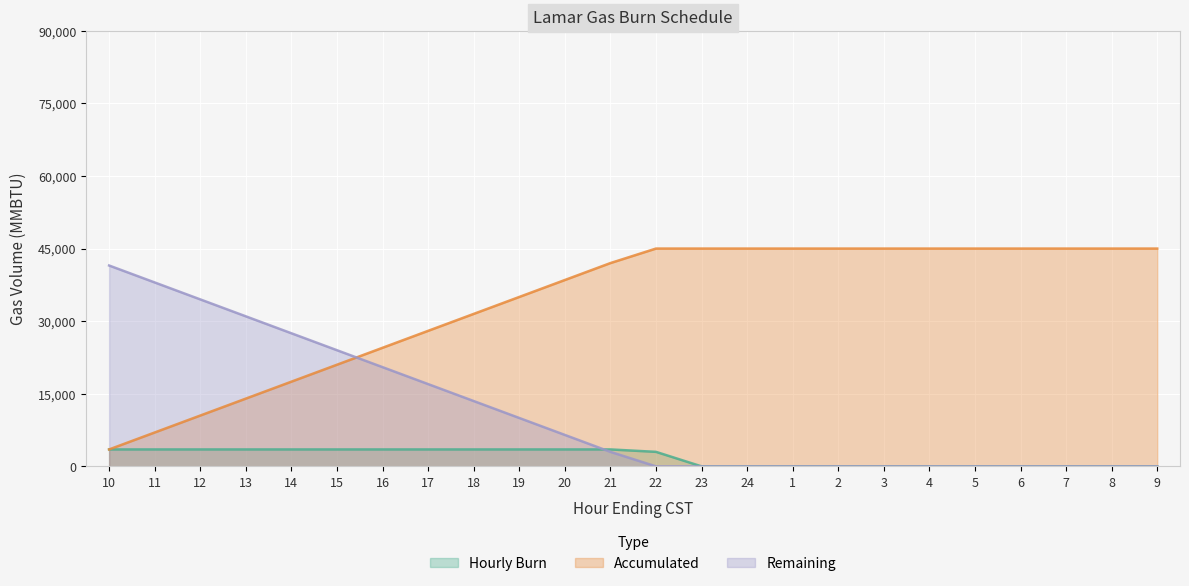

At which label does Accumulated reach its minimum?

10